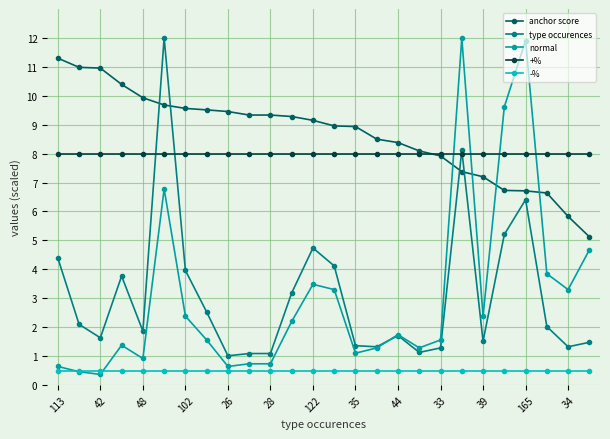

Does the chart display data point markers on the line(s)?

Yes